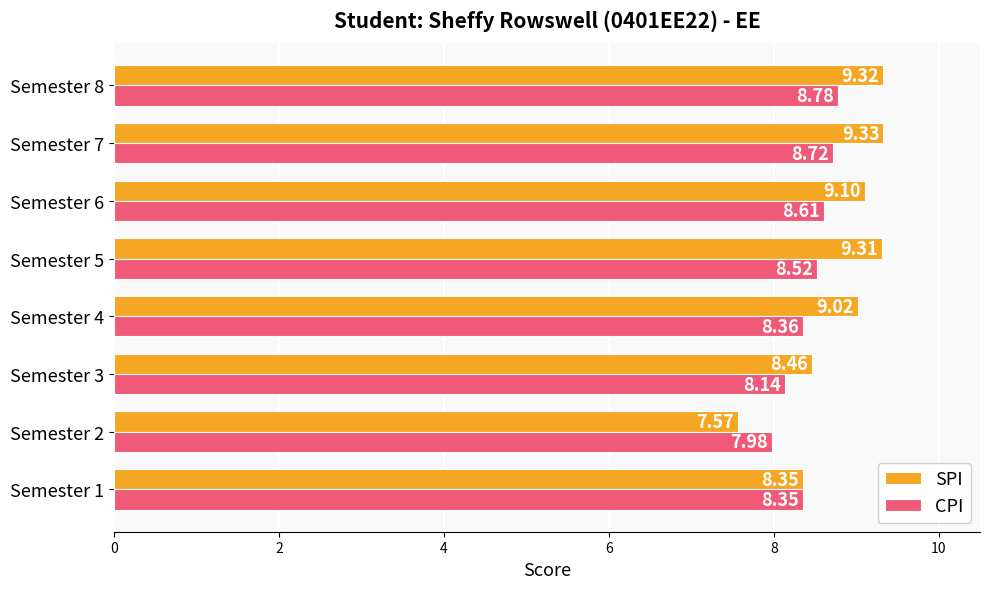

What is the average value of the SPI series?

8.8